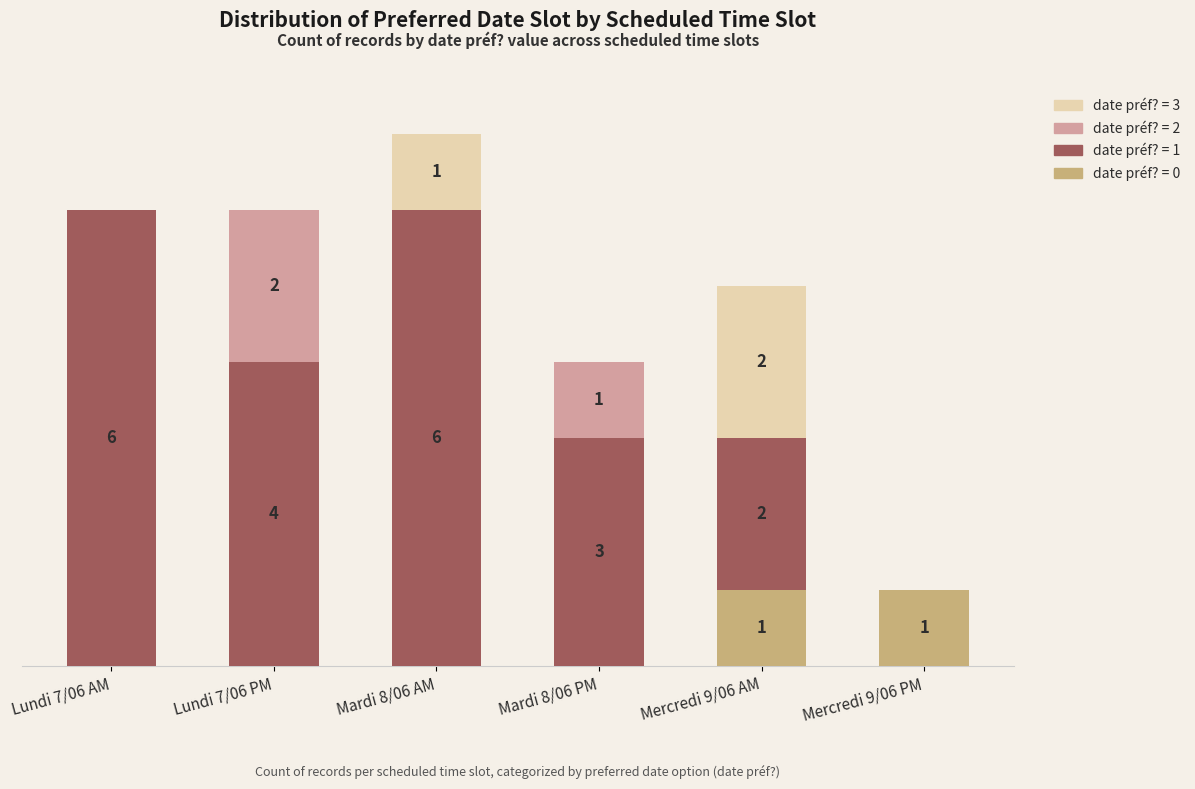

Are the bars grouped side by side (vs. stacked)?

No